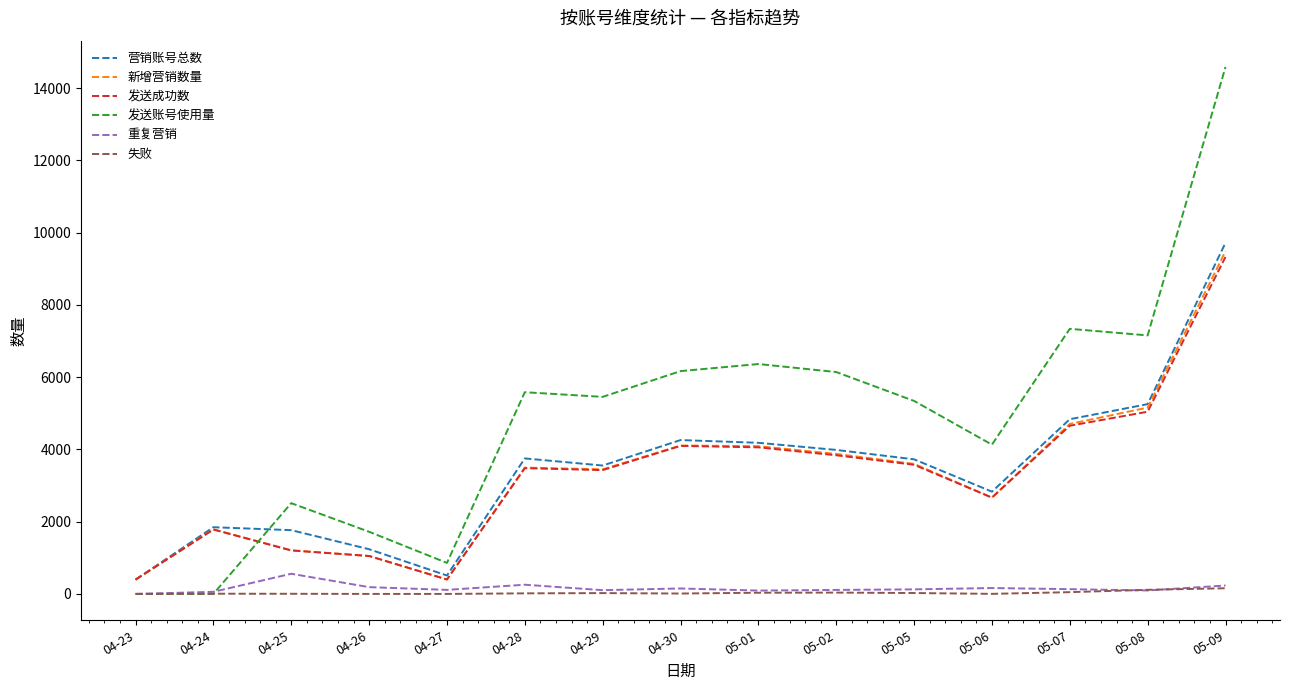

What is the difference between the second highest and second lowest values in the 新增营销数量 series?

4757